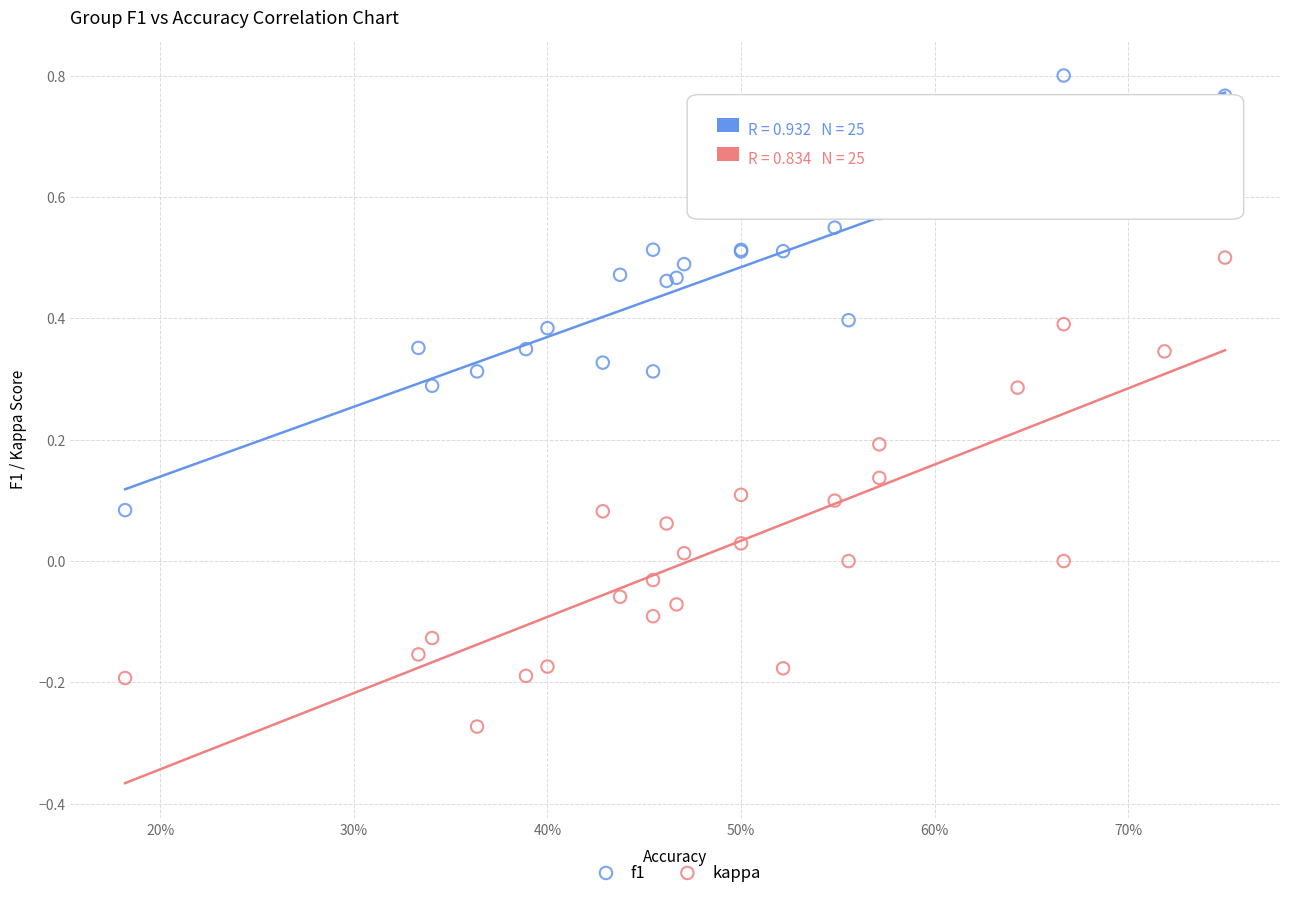

Which series contains the highest Y value?

f1